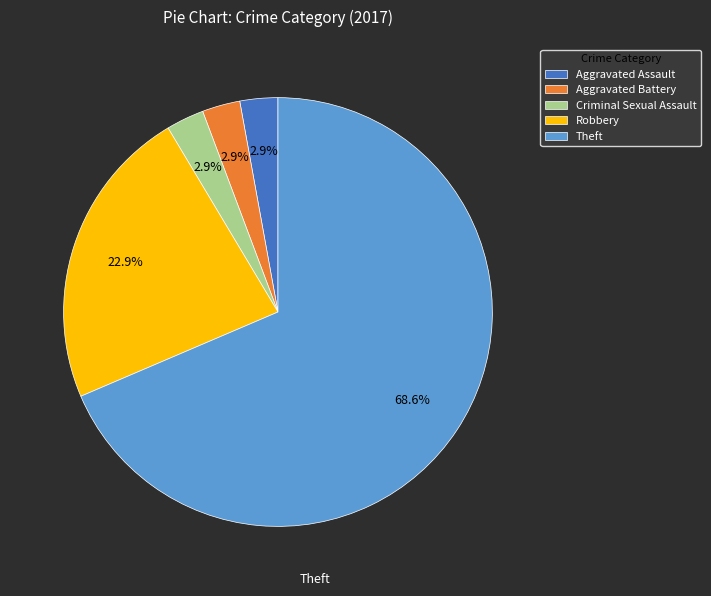

To the nearest percent, what is the average slice percentage?

20%